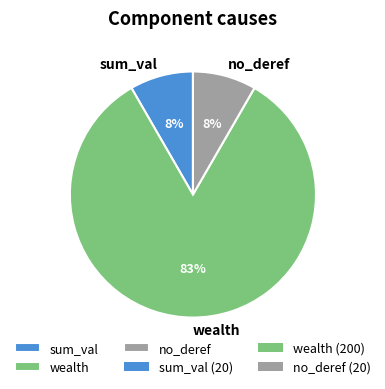

Do wealth and sum_val together represent more than half of the pie?

Yes